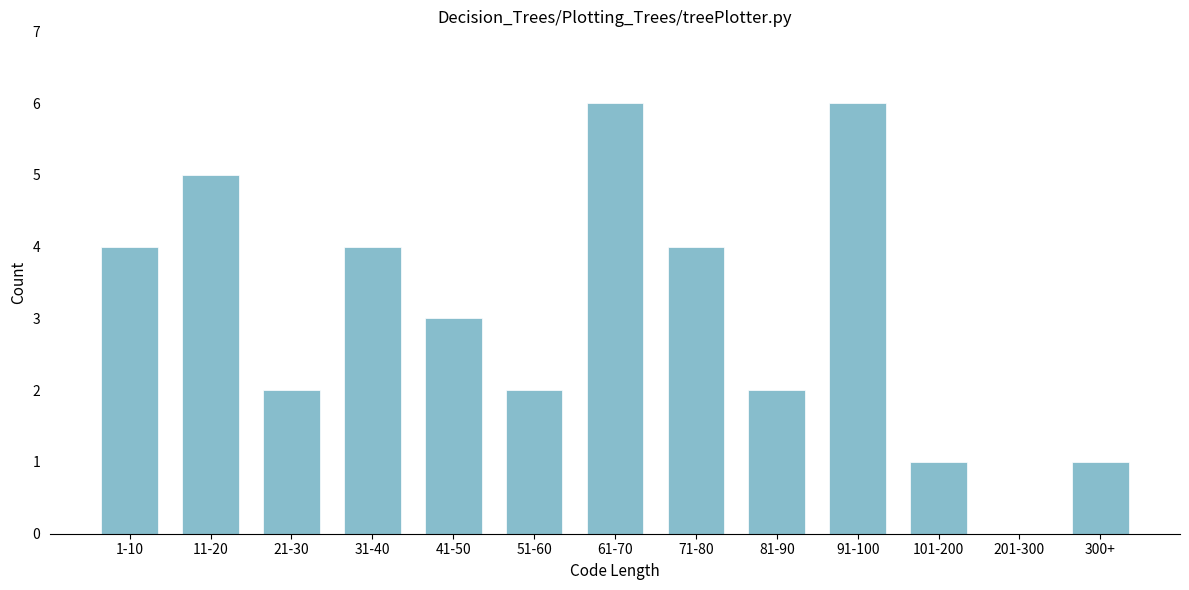

What is the sum of all values?

40